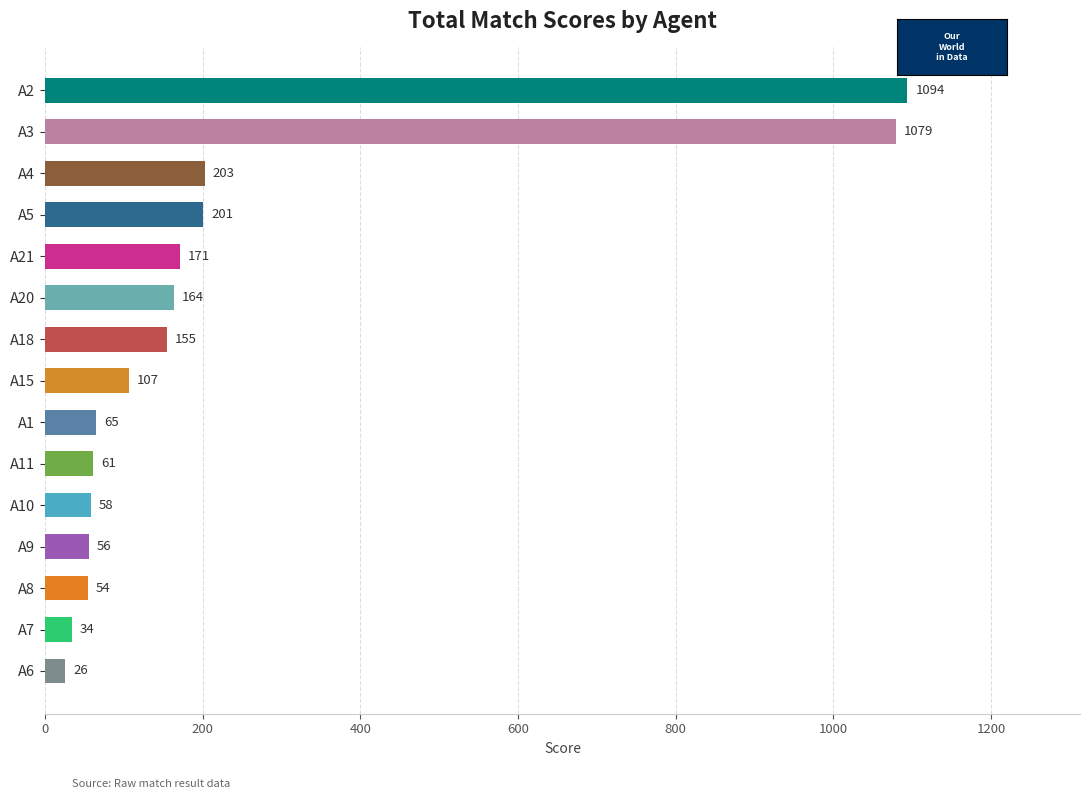

What is the label of the 14th bar from the bottom?

A3